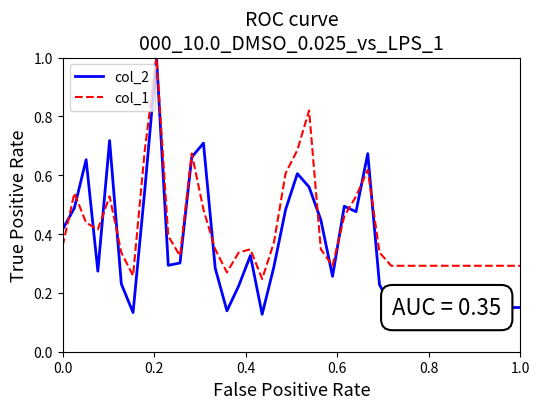

True or false: col_1 has more than 0 points higher than both neighbors.

True